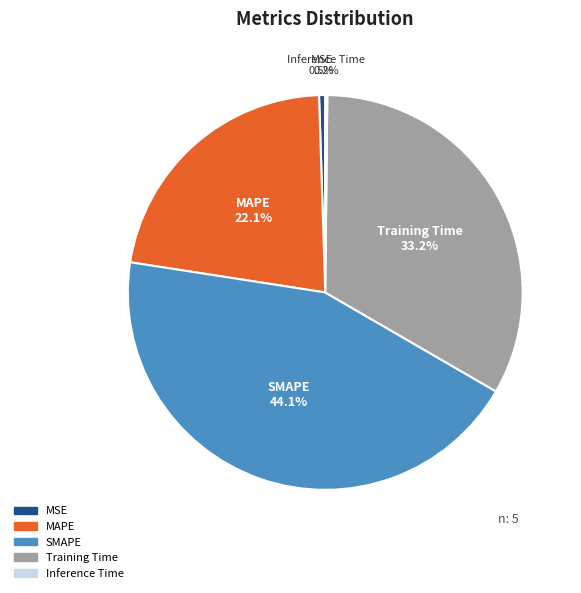

Which category has the biggest portion of the pie?

SMAPE